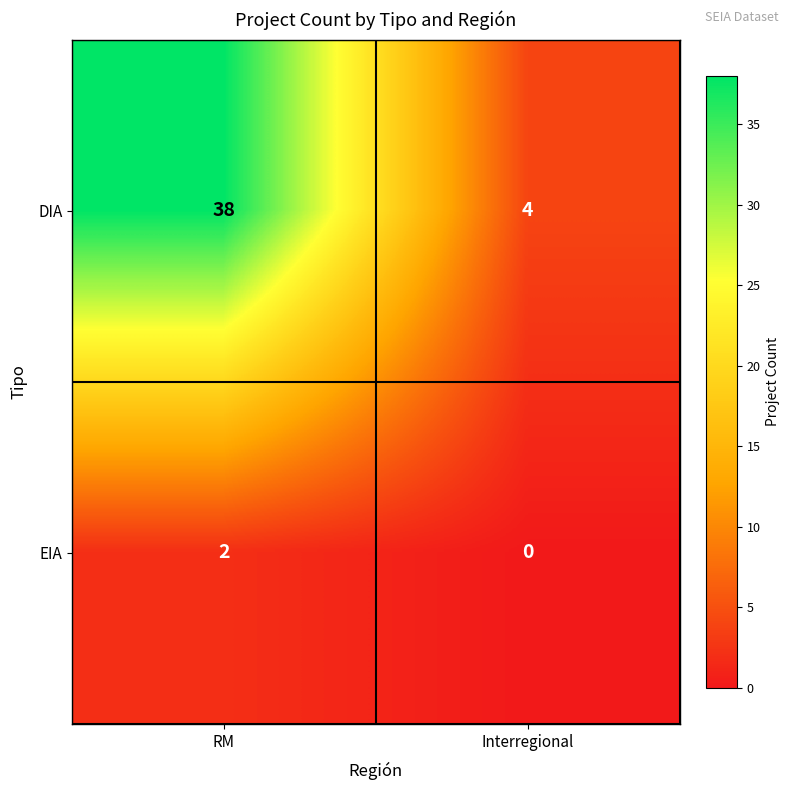

At which label does DIA reach its minimum?

Interregional